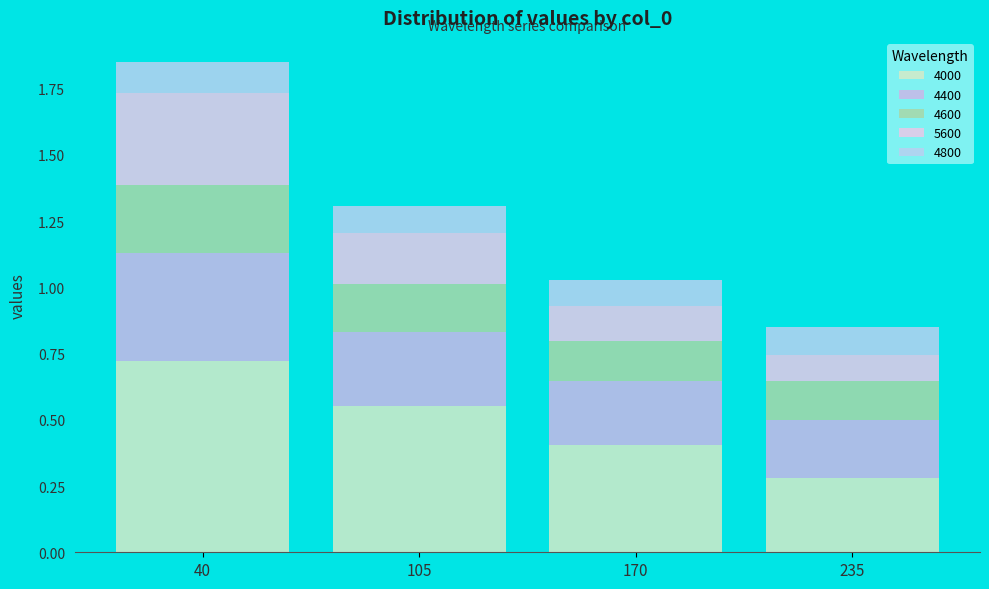

Between 170 and 235, which is larger?

170